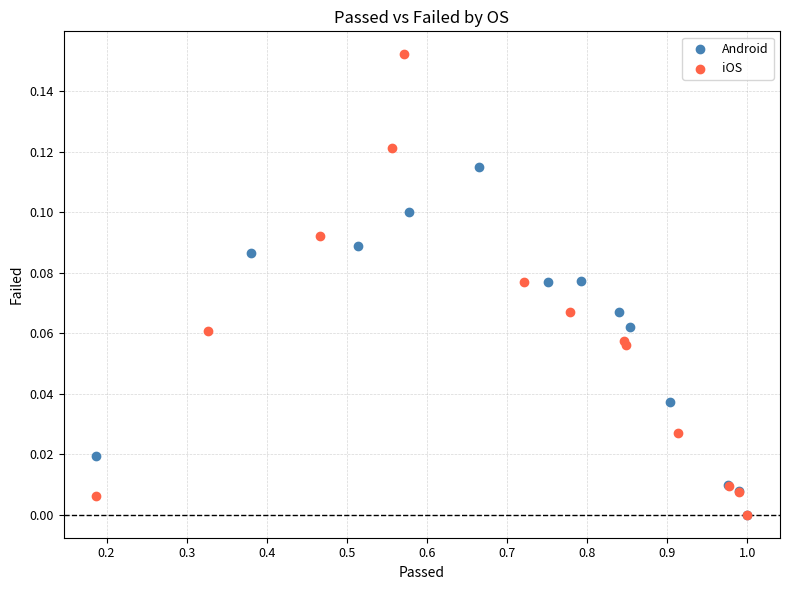

Which series has the largest Y range (max minus min)?

iOS